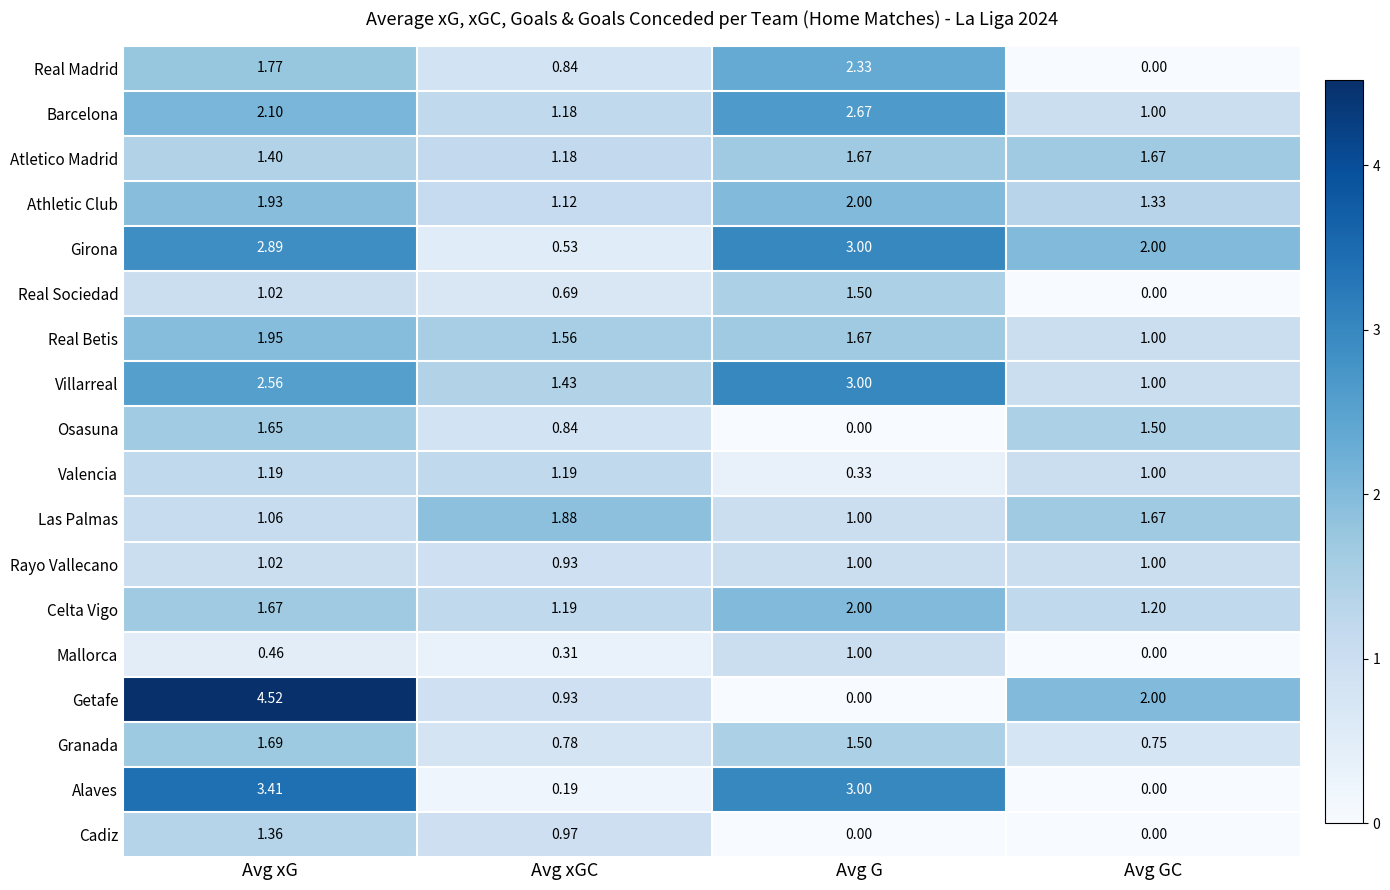

Is the value of Villarreal at Avg xG greater than the value of Barcelona at Avg GC?

Yes